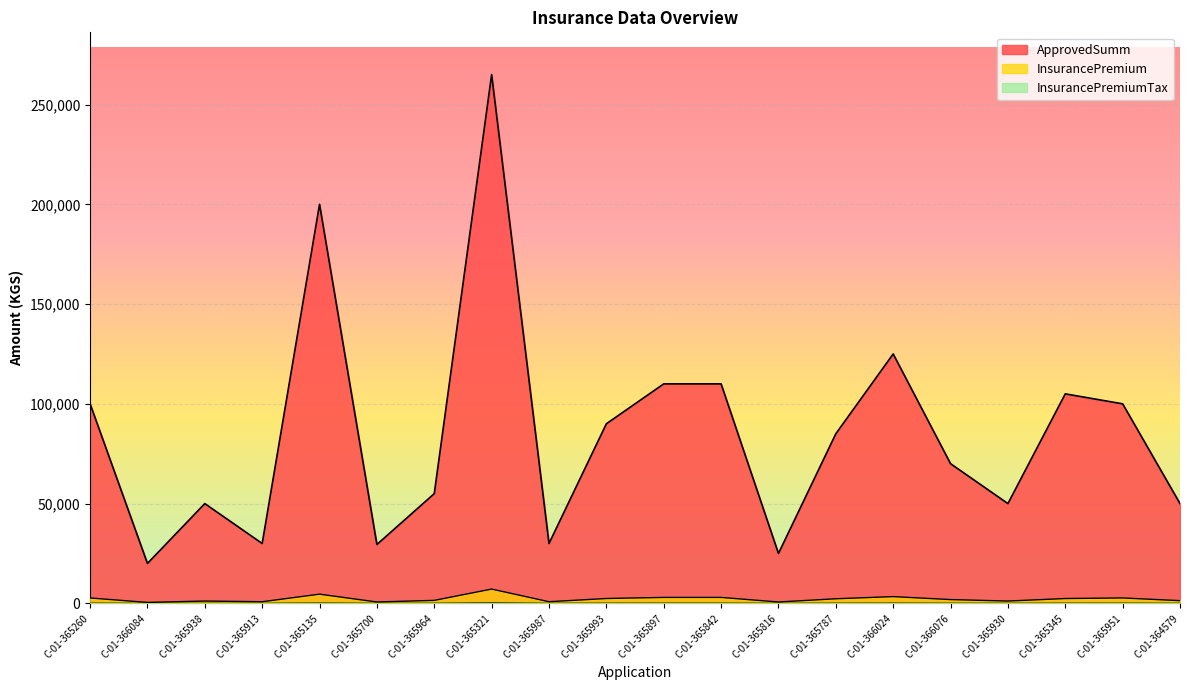

Reading right to left, list all the values displayed in this chart.

ApprovedSumm: 50000.0	100000.0	105000.0	50000.0	70000.0	125000.0	85000.0	25000.0	110000.0	110000.0	90000.0	30000.0	265000.0	55000.0	29500.0	200000.0	30000.0	50000.0	20000.0	100000.0
InsurancePremium: 1350.0	2700.0	2415.0	1150.0	1890.0	3375.0	2295.0	675.0	2970.0	2970.0	2430.0	810.0	7155.0	1485.0	678.5	4600.0	810.0	1150.0	460.0	2700.0
InsurancePremiumTax: 40.5	81.0	72.5	34.5	56.7	101.2	68.8	20.2	89.1	89.1	72.9	24.3	214.7	44.5	20.4	138.0	24.3	34.5	13.8	81.0